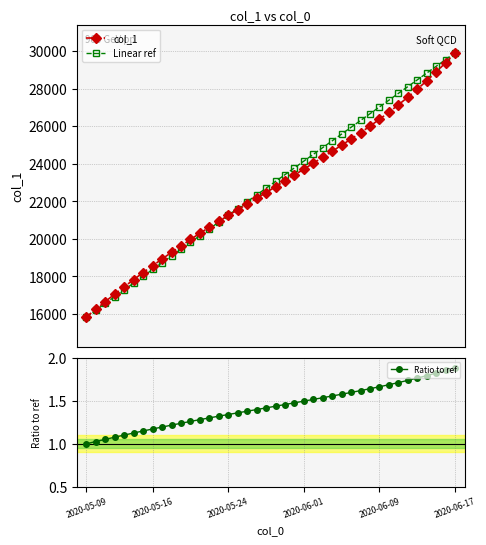

Reading left to right, transcribe all the data shown in this chart.

col_1: 15842.6	16255.6	16660.6	17059.1	17448.8	17829.6	18203.4	18569.2	18926.0	19278.1	19624.1	19963.1	20294.5	20617.6	20932.6	21241.4	21546.0	21849.1	22153.2	22459.8	22769.2	23080.9	23394.2	23708.8	24024.2	24341.0	24660.5	24983.8	25313.2	25651.1	26000.1	26362.2	26738.6	27130.8	27539.4	27965.5	28411.2	28879.2	29374.2	29903.2
Linear ref: 15842.6	16203.2	16563.7	16924.2	17284.7	17645.3	18005.8	18366.3	18726.9	19087.4	19447.9	19808.4	20169.0	20529.5	20890.0	21250.6	21611.1	21971.6	22332.1	22692.7	23053.2	23413.7	23774.3	24134.8	24495.3	24855.8	25216.4	25576.9	25937.4	26298.0	26658.5	27019.0	27379.5	27740.1	28100.6	28461.1	28821.7	29182.2	29542.7	29903.2
Ratio to ref: 1.0	1.0	1.1	1.1	1.1	1.1	1.1	1.2	1.2	1.2	1.2	1.3	1.3	1.3	1.3	1.3	1.4	1.4	1.4	1.4	1.4	1.5	1.5	1.5	1.5	1.5	1.6	1.6	1.6	1.6	1.6	1.7	1.7	1.7	1.7	1.8	1.8	1.8	1.9	1.9